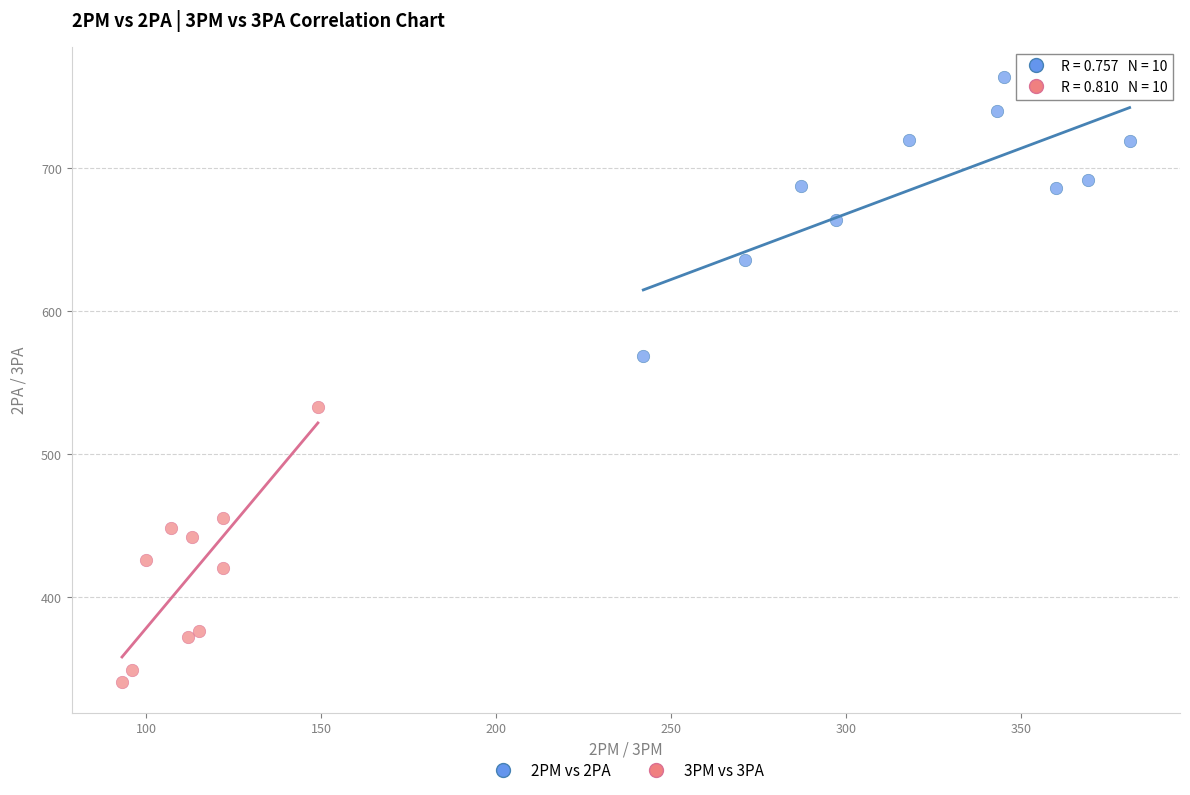

Which series reaches the maximum Y coordinate?

2PM vs 2PA